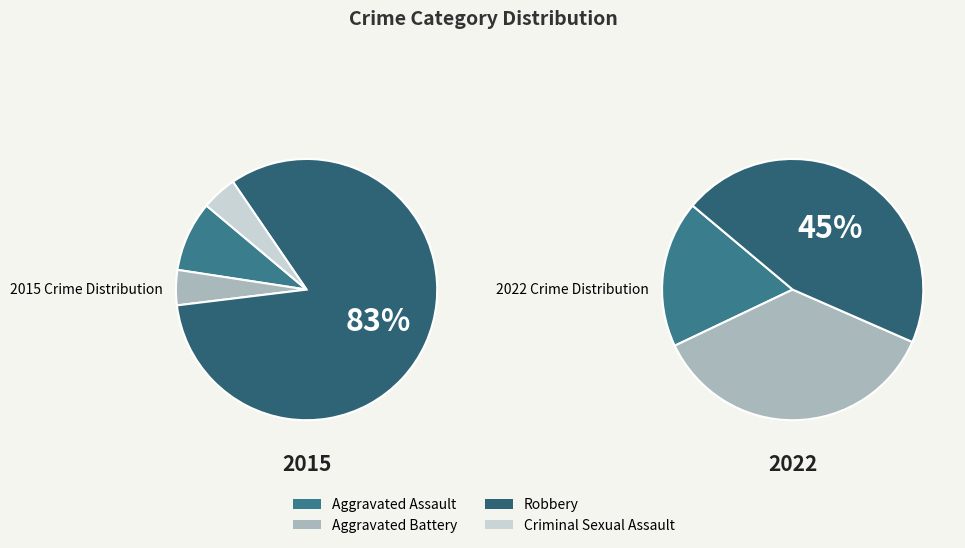

What percentage is the Aggravated Assault slice, to the nearest percent?

9%